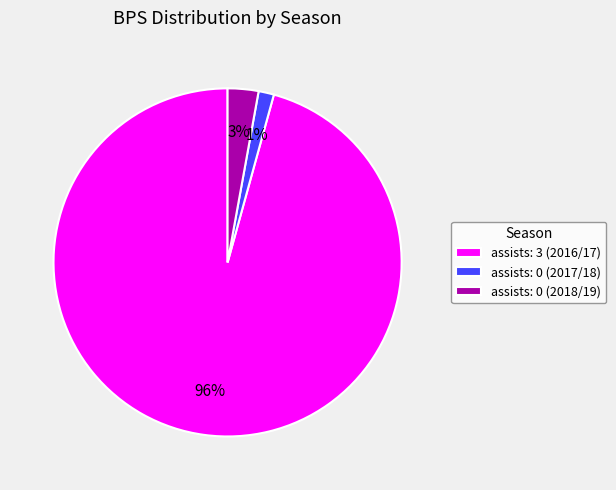

Do assists: 0 (2018/19) and assists: 0 (2017/18) together represent more than half of the pie?

No